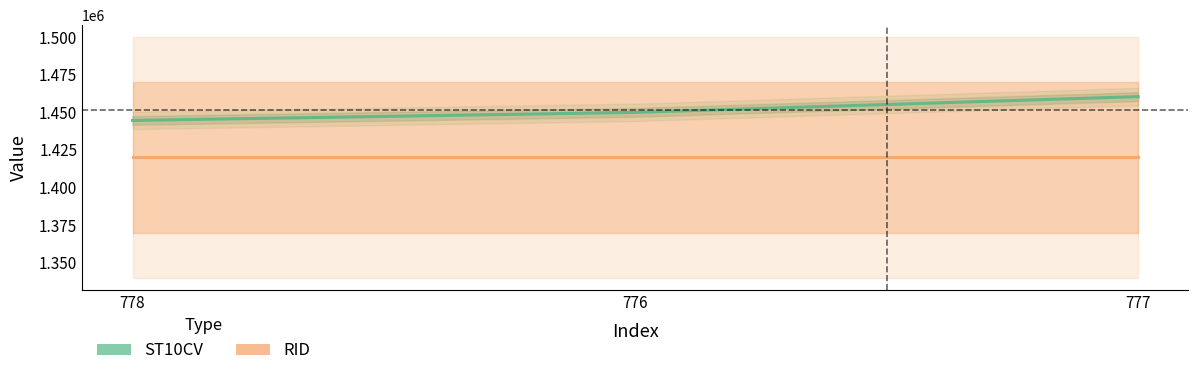

At how many categories does at least one series exceed 1452605?

1